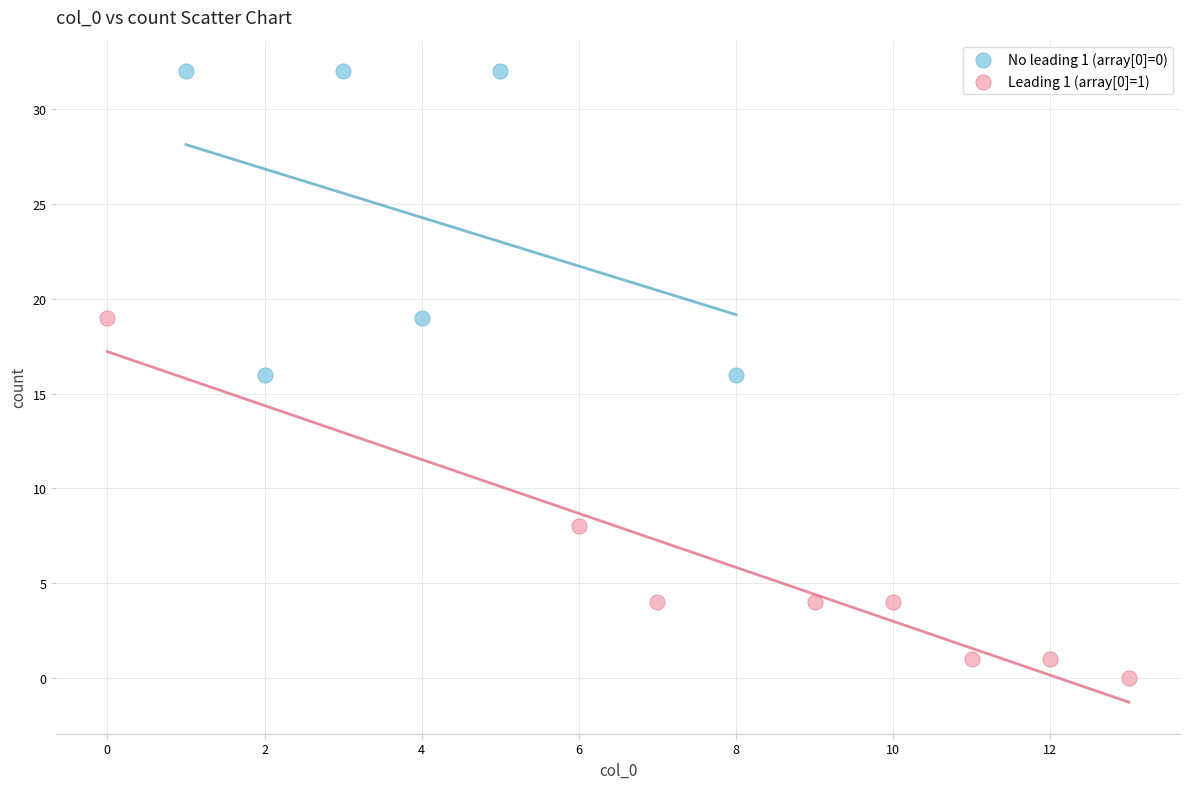

Which series contains the lowest Y value?

Leading 1 (array[0]=1)